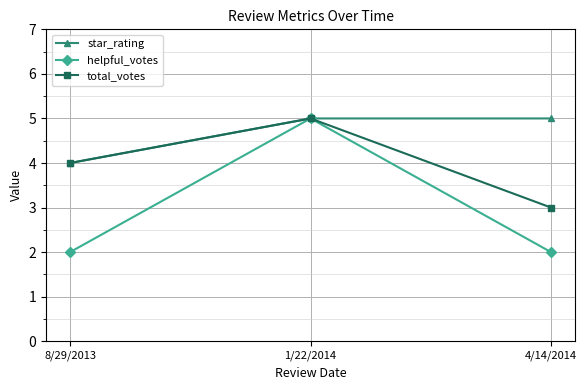

True or false: star_rating has a value of 3 at 1/22/2014.

False